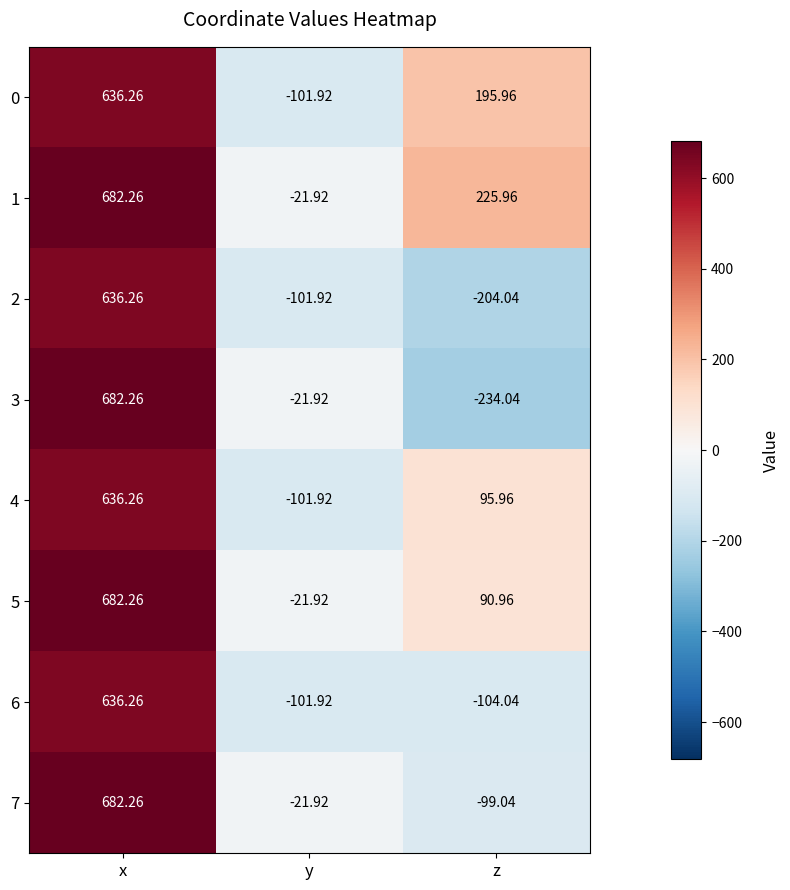

Which label corresponds to the smallest value in the chart?

z